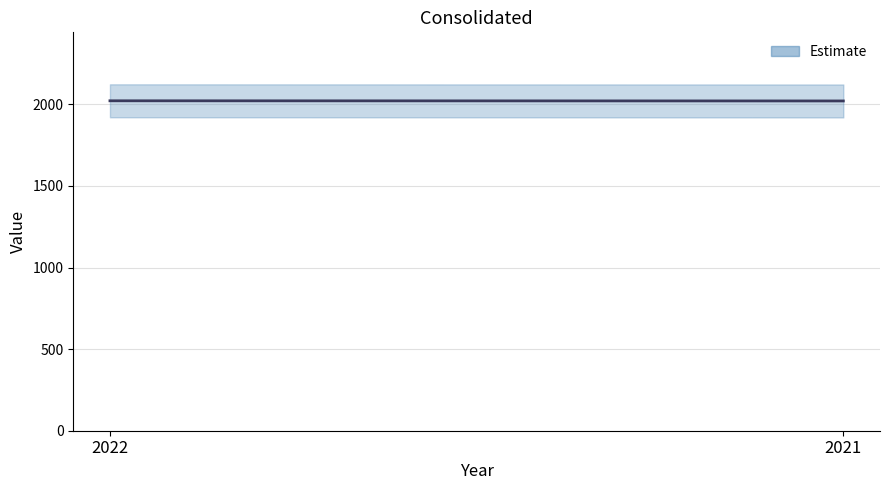

What is the change in value from 2022 to 2021?

-1